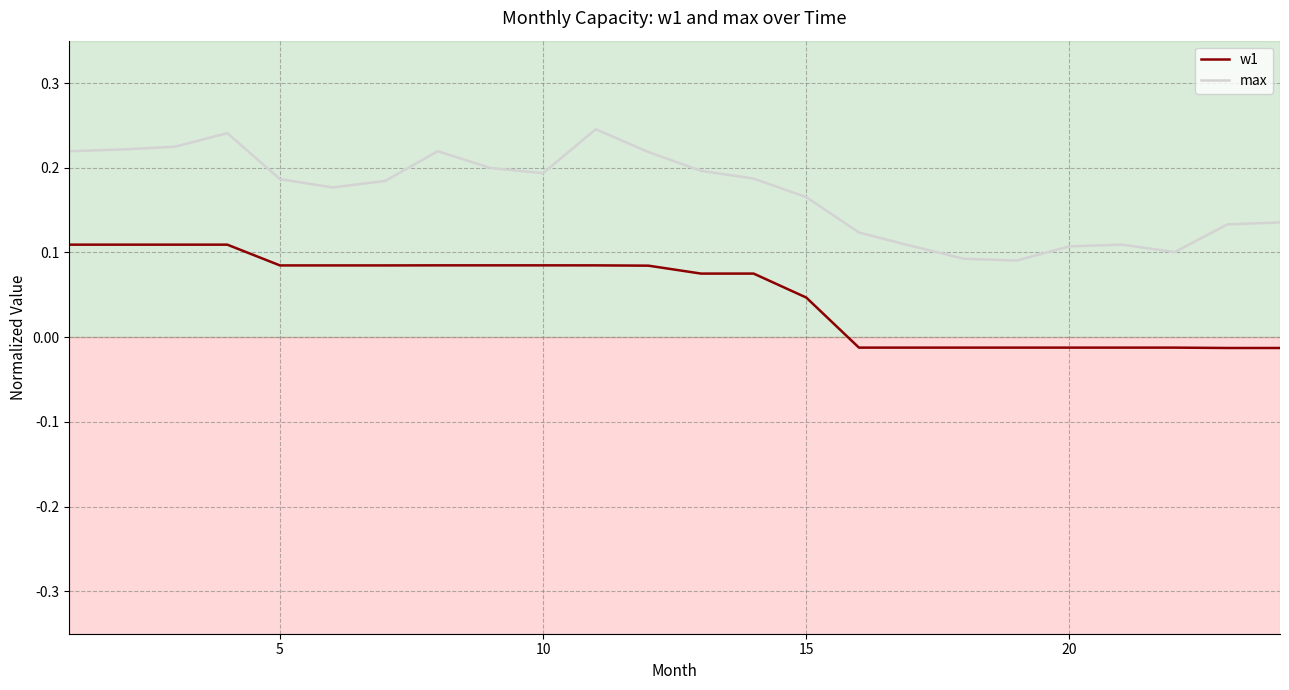

Rank the series by their average value, from highest to lowest.

max, w1